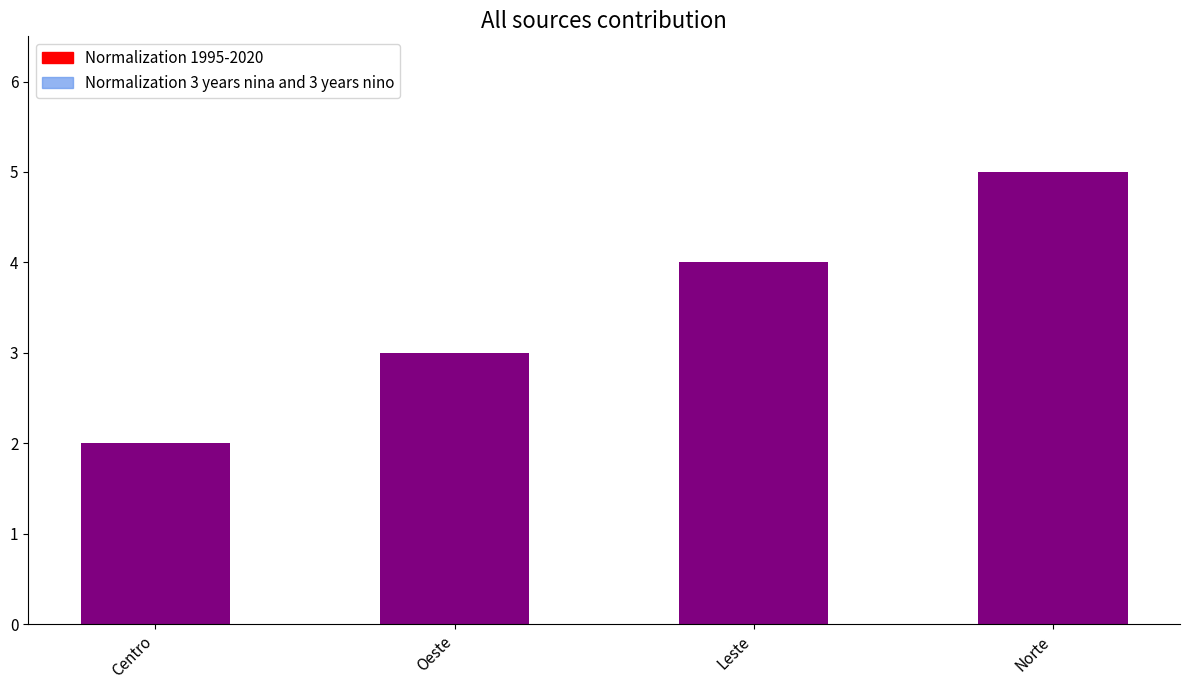

True or false: the data shows 2 at Oeste.

False